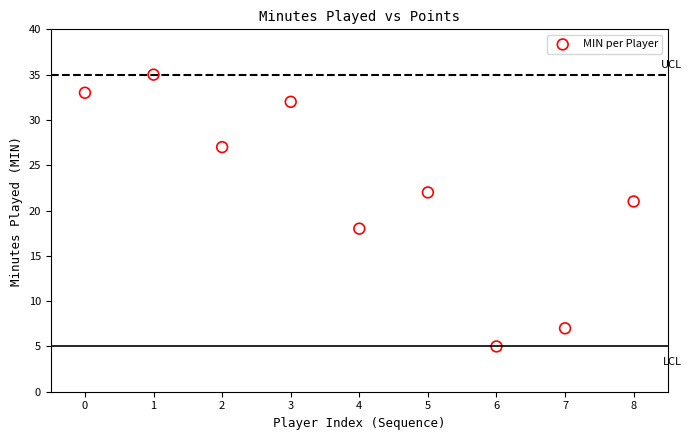

What is the average Y value?

22